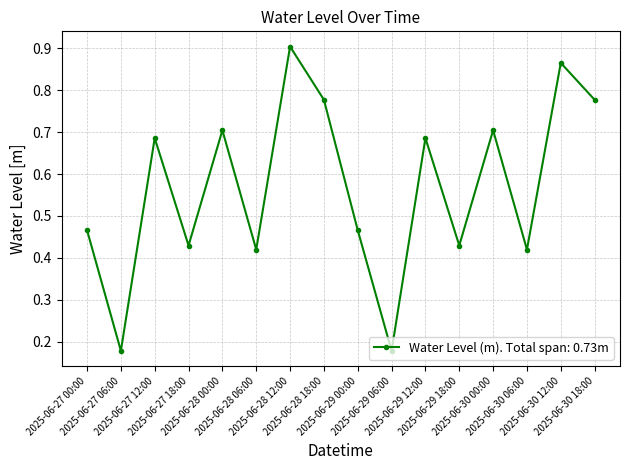

How many points are higher than both their immediate neighbors (excluding endpoints)?

6